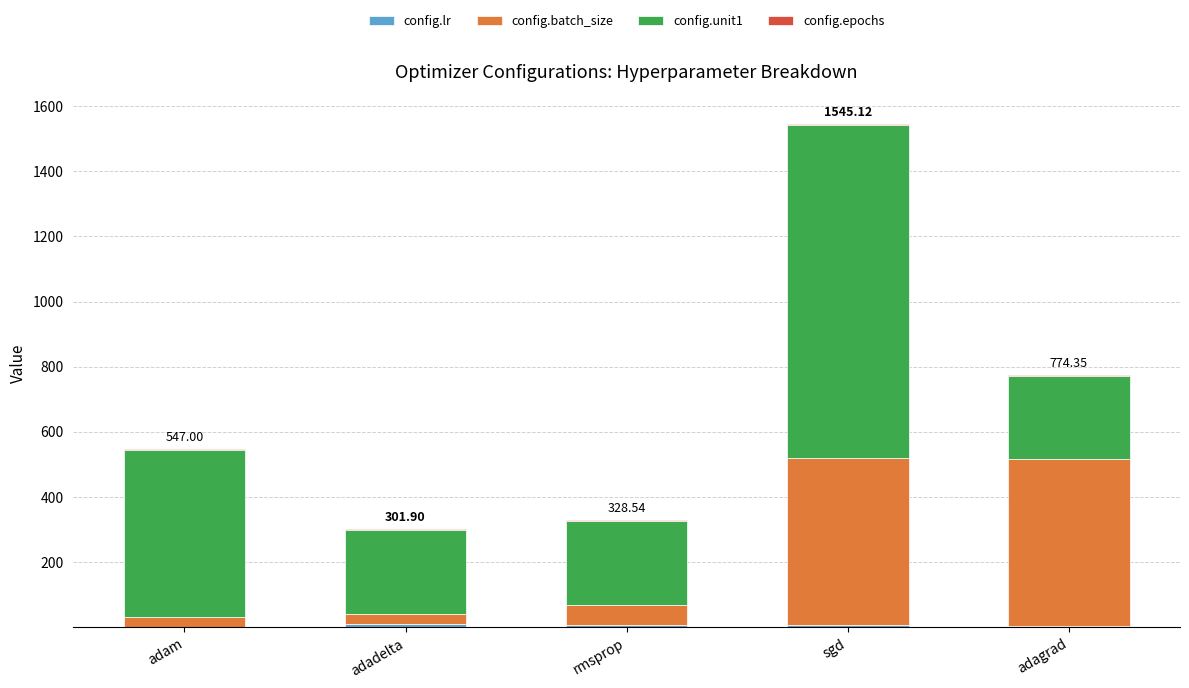

At which category is the sum across all series the highest?

sgd